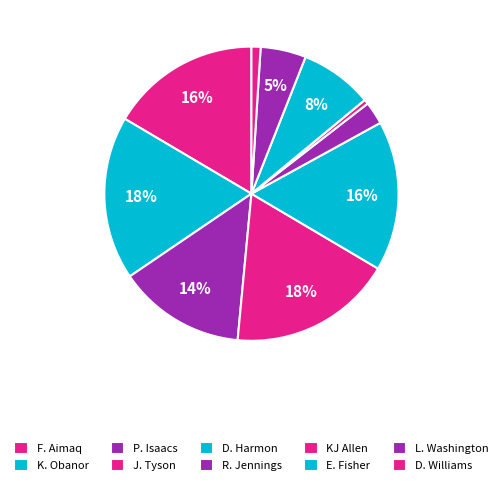

How many slices are in this pie chart?

10